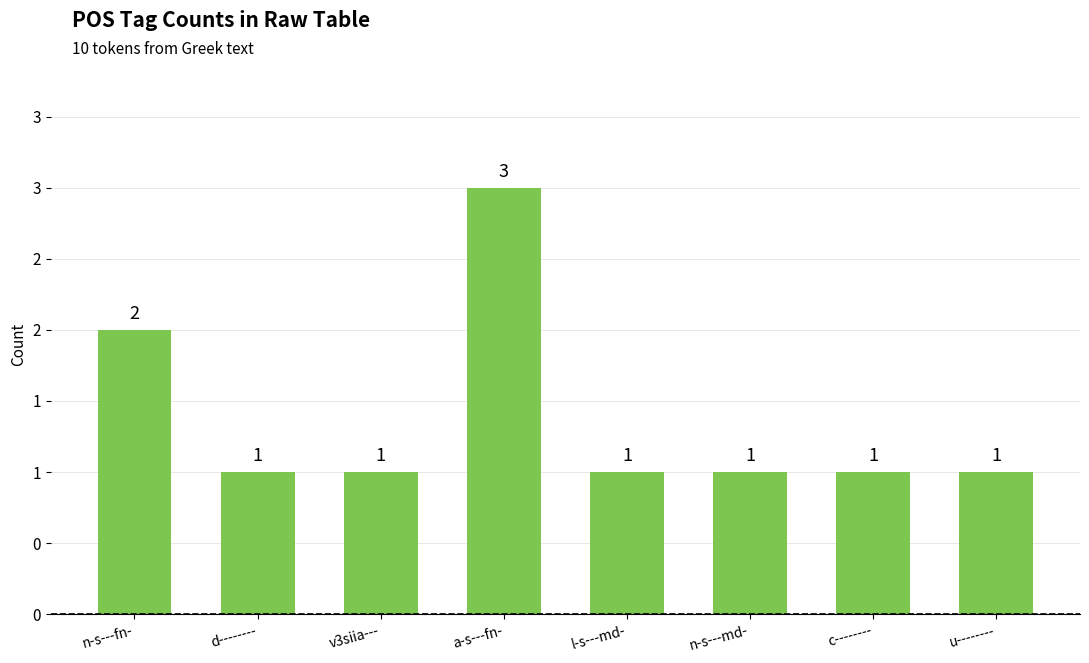

Reading left to right, what are all the values shown in this chart?

2	1	1	3	1	1	1	1